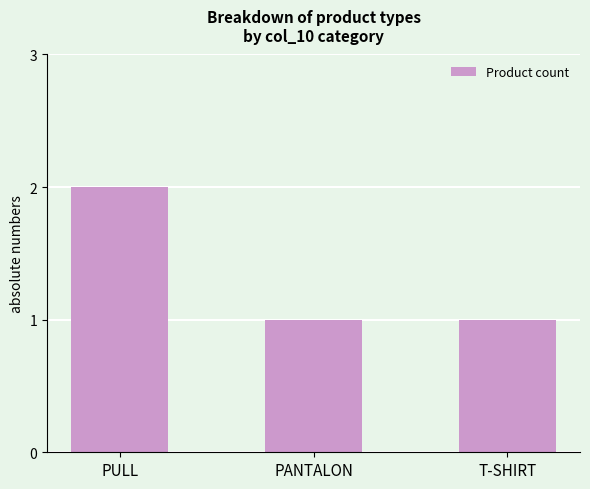

Which has a higher value, PANTALON or PULL?

PULL